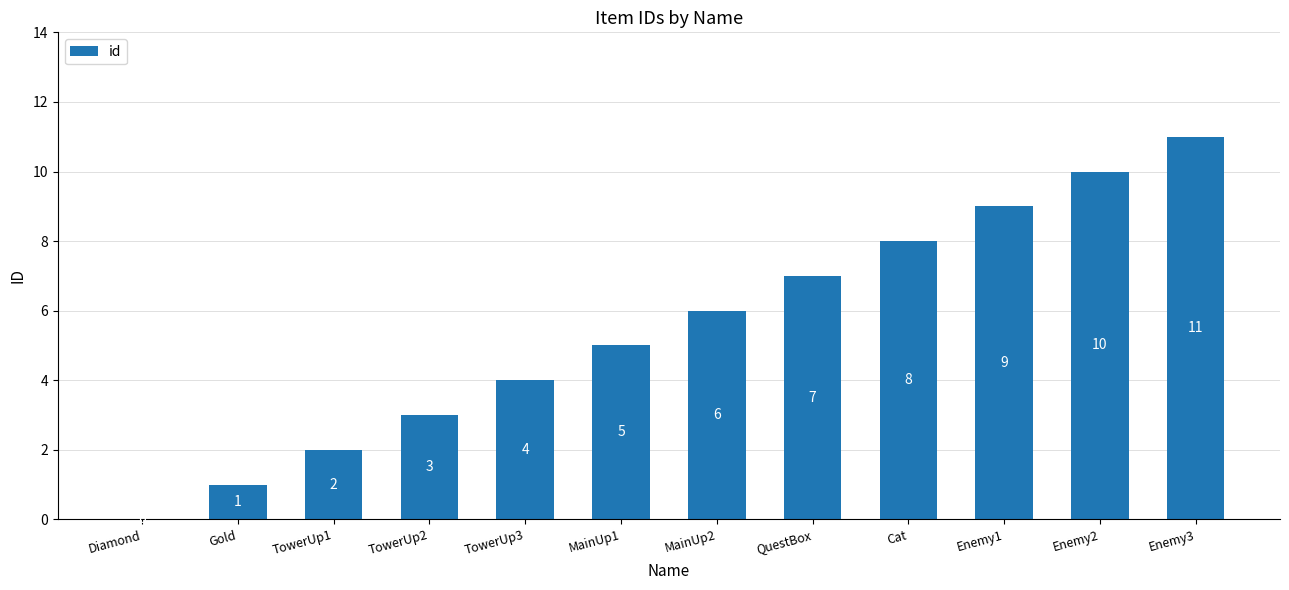

At which label is the value closest to 5?

MainUp1